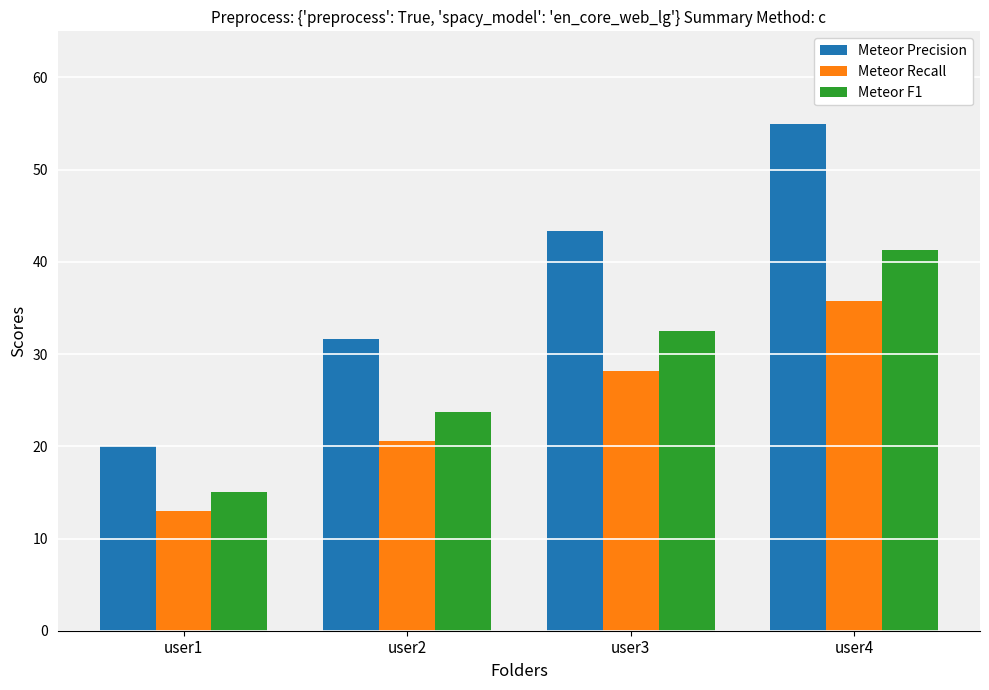

True or false: Meteor Precision has a value of 55.0 at user4.

True